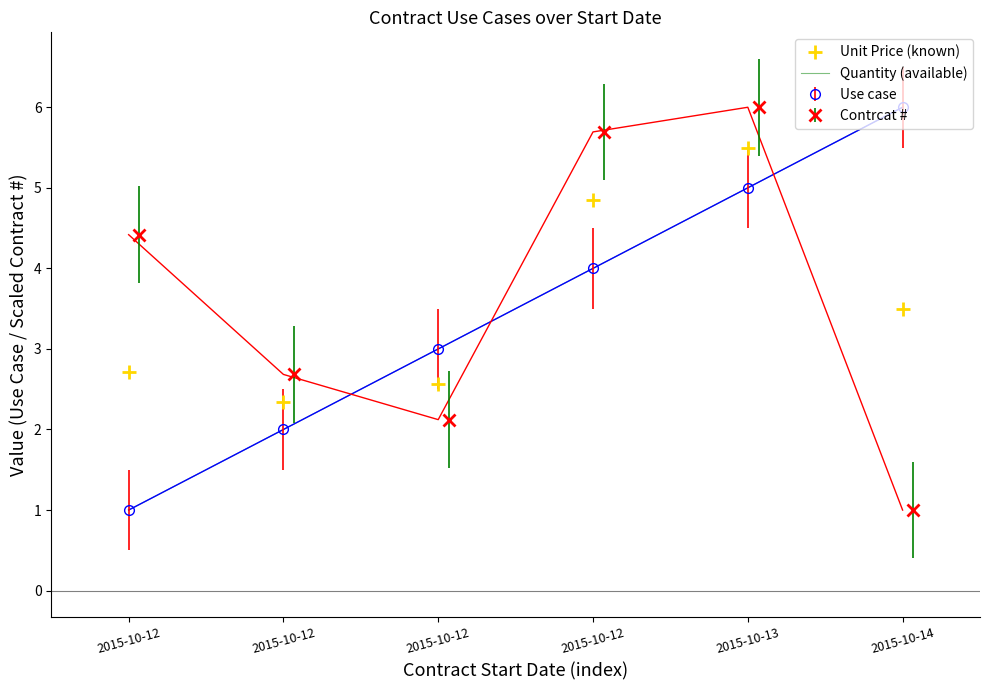

List the labels in order of Unit Price (known) value, smallest first.

2015-10-12, 2015-10-12, 2015-10-12, 2015-10-14, 2015-10-12, 2015-10-13